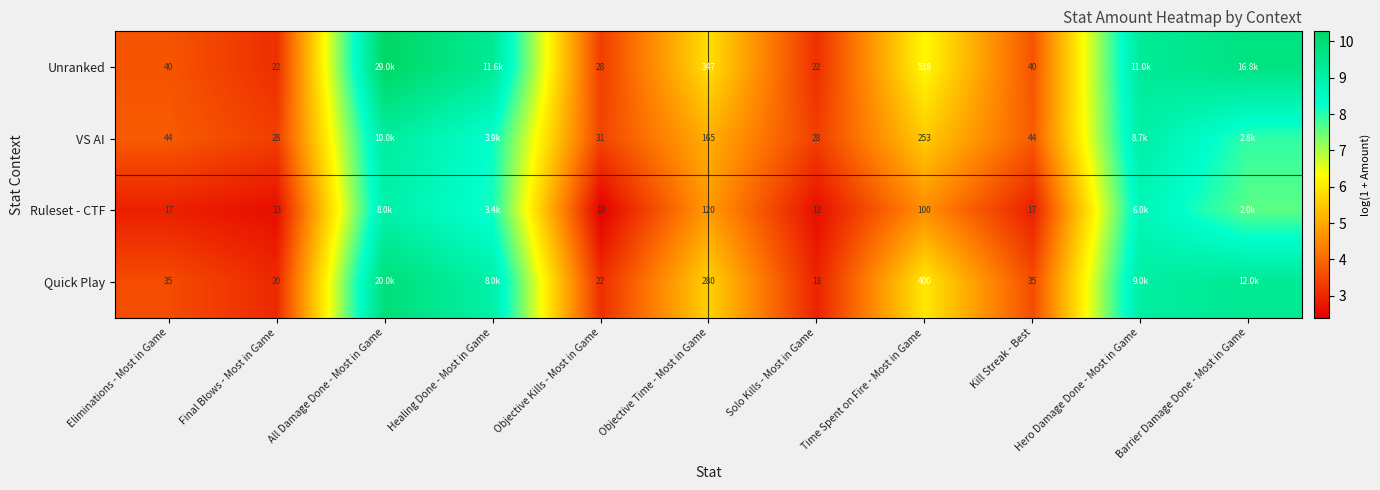

What is the sum of all VS AI values?

62.9